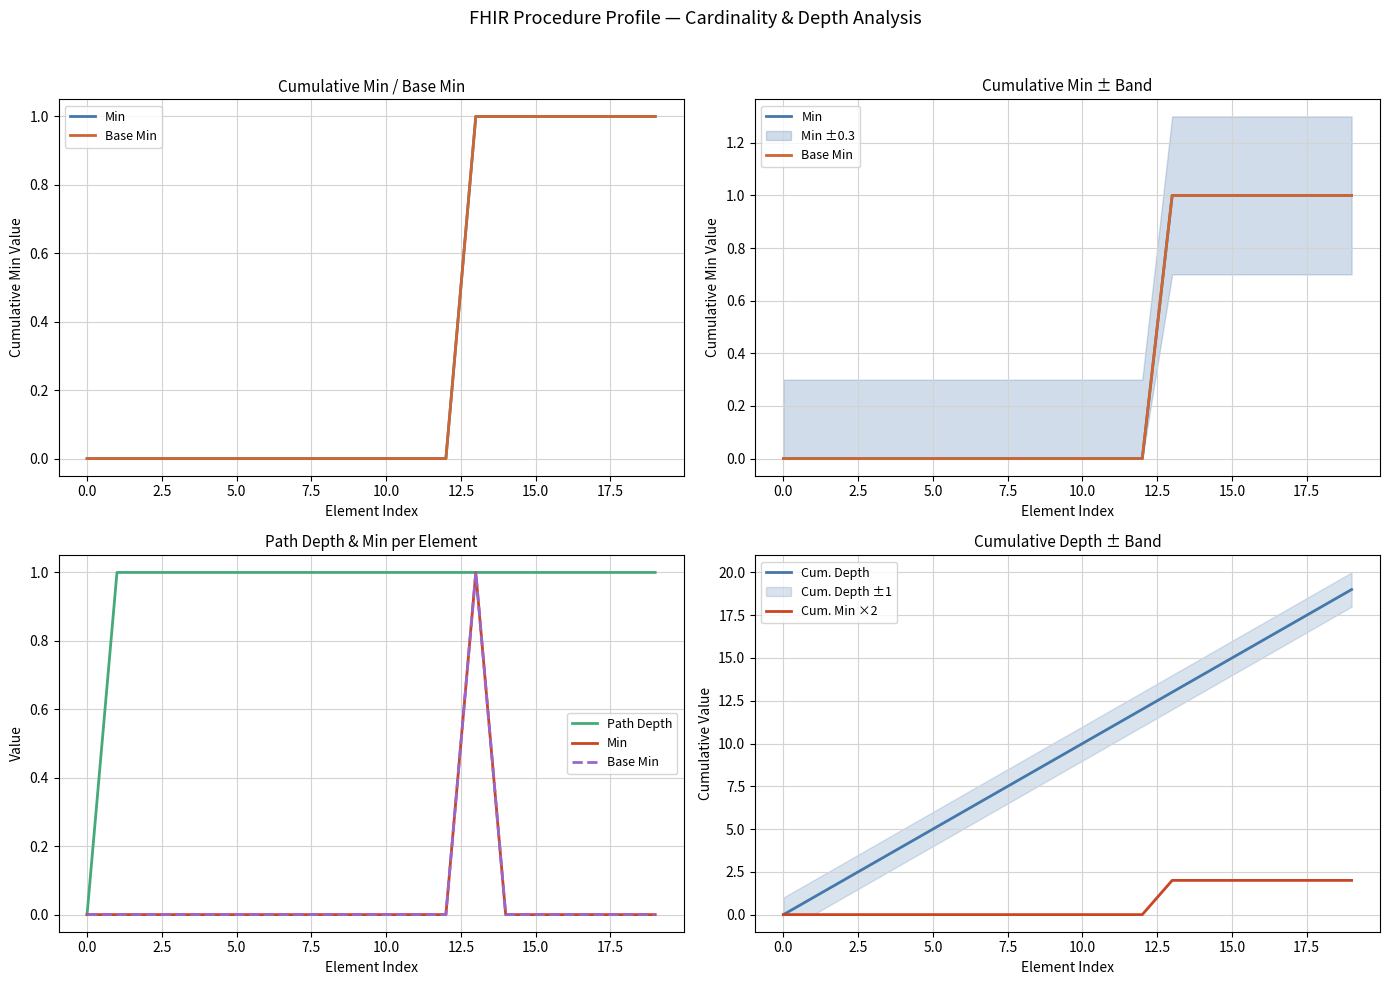

What is the maximum value for Cum. Depth?

19